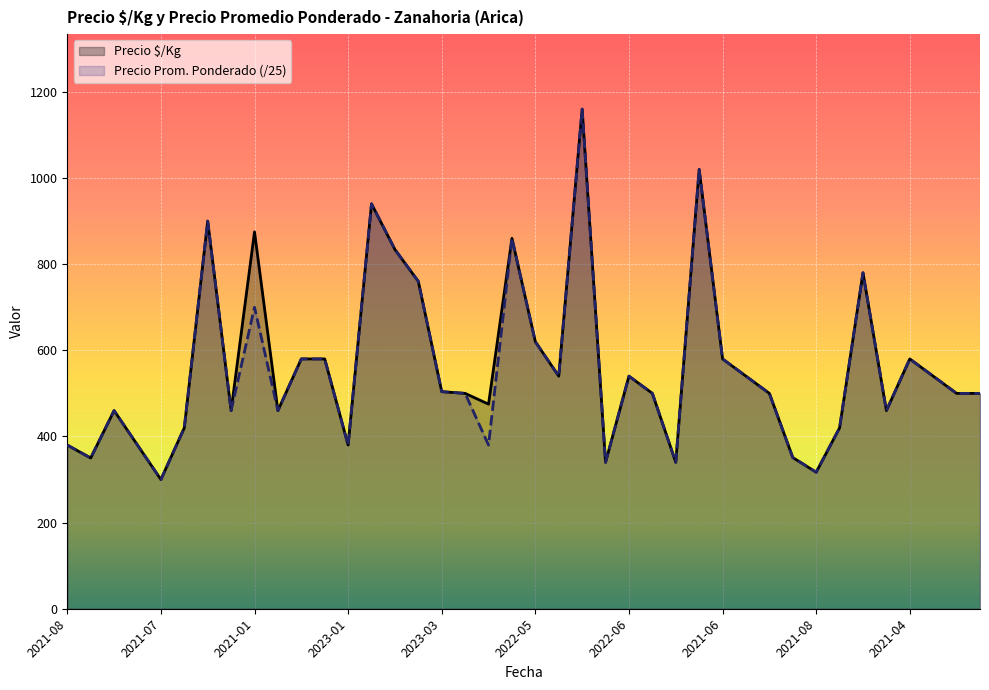

How many lines are shown in the chart?

2